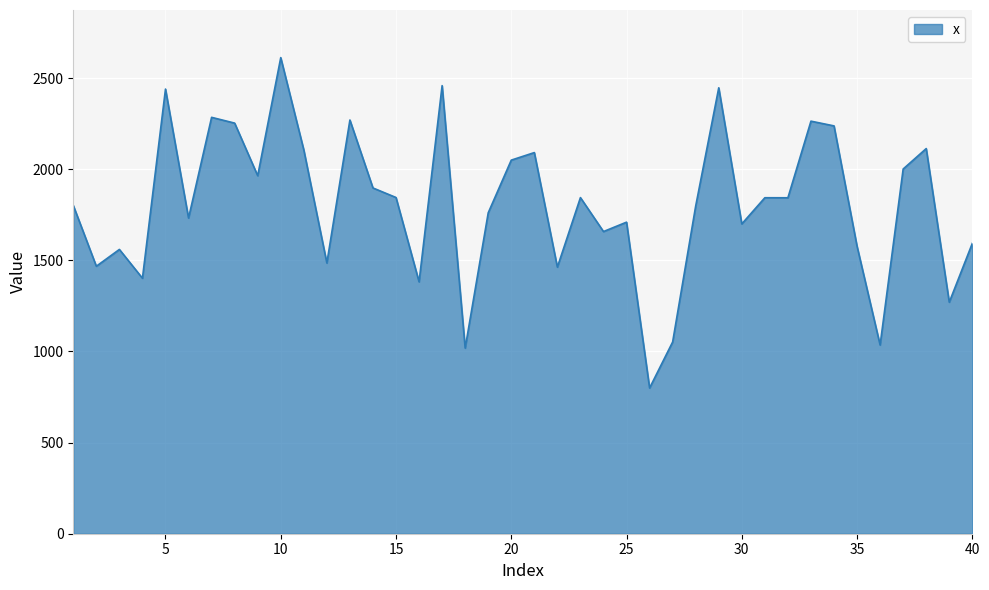

What is the difference between the maximum and minimum values?

1812.7